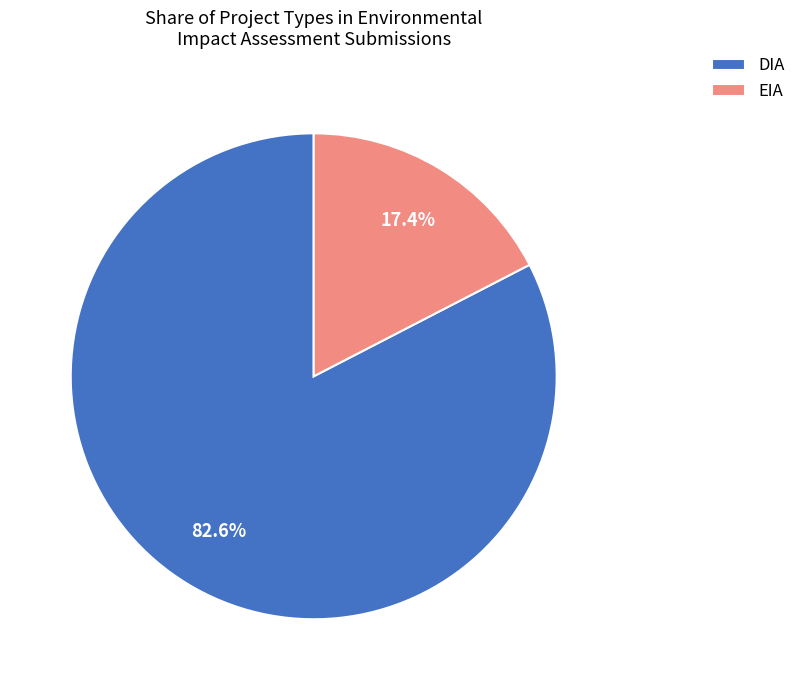

Which slice is the largest?

DIA